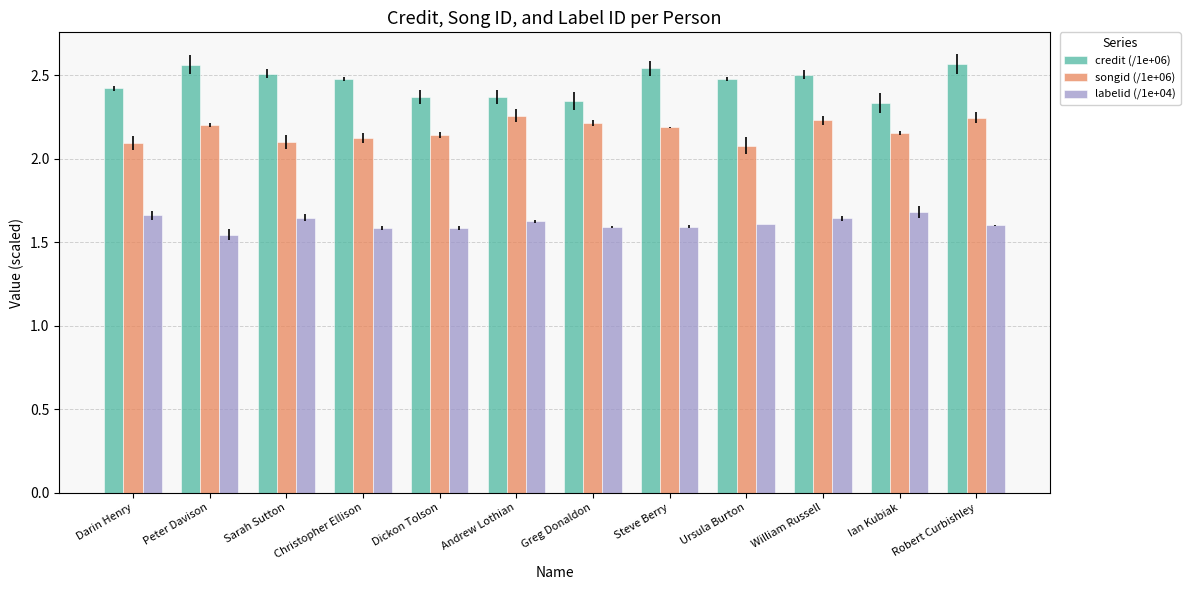

List the series in order of their peak value, highest first.

credit (/1e+06), songid (/1e+06), labelid (/1e+04)